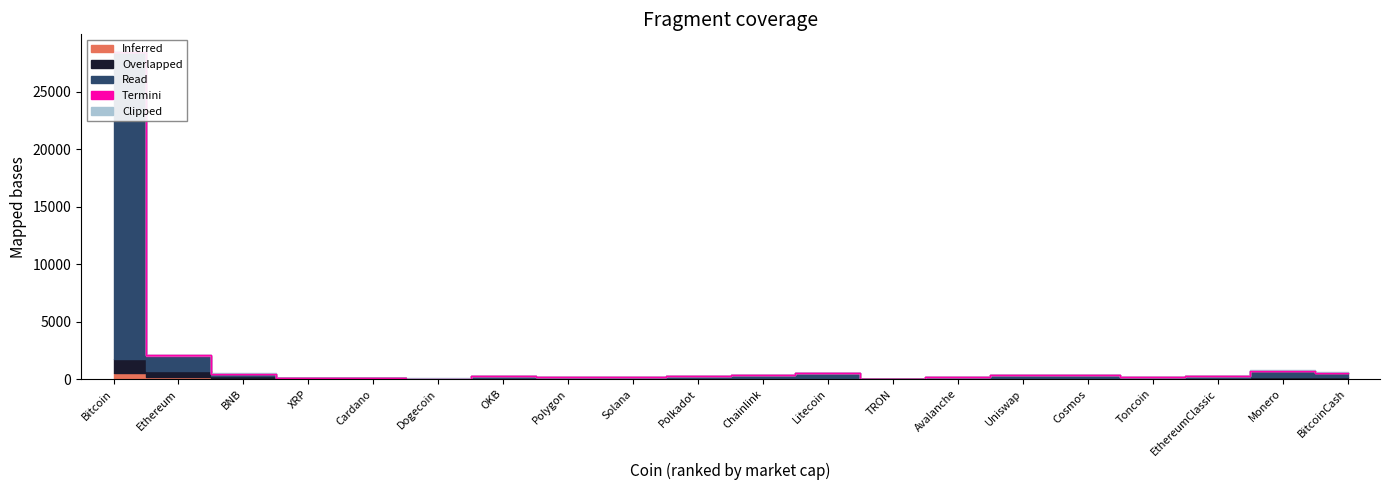

What is the label of the 14th point from the left?

Avalanche